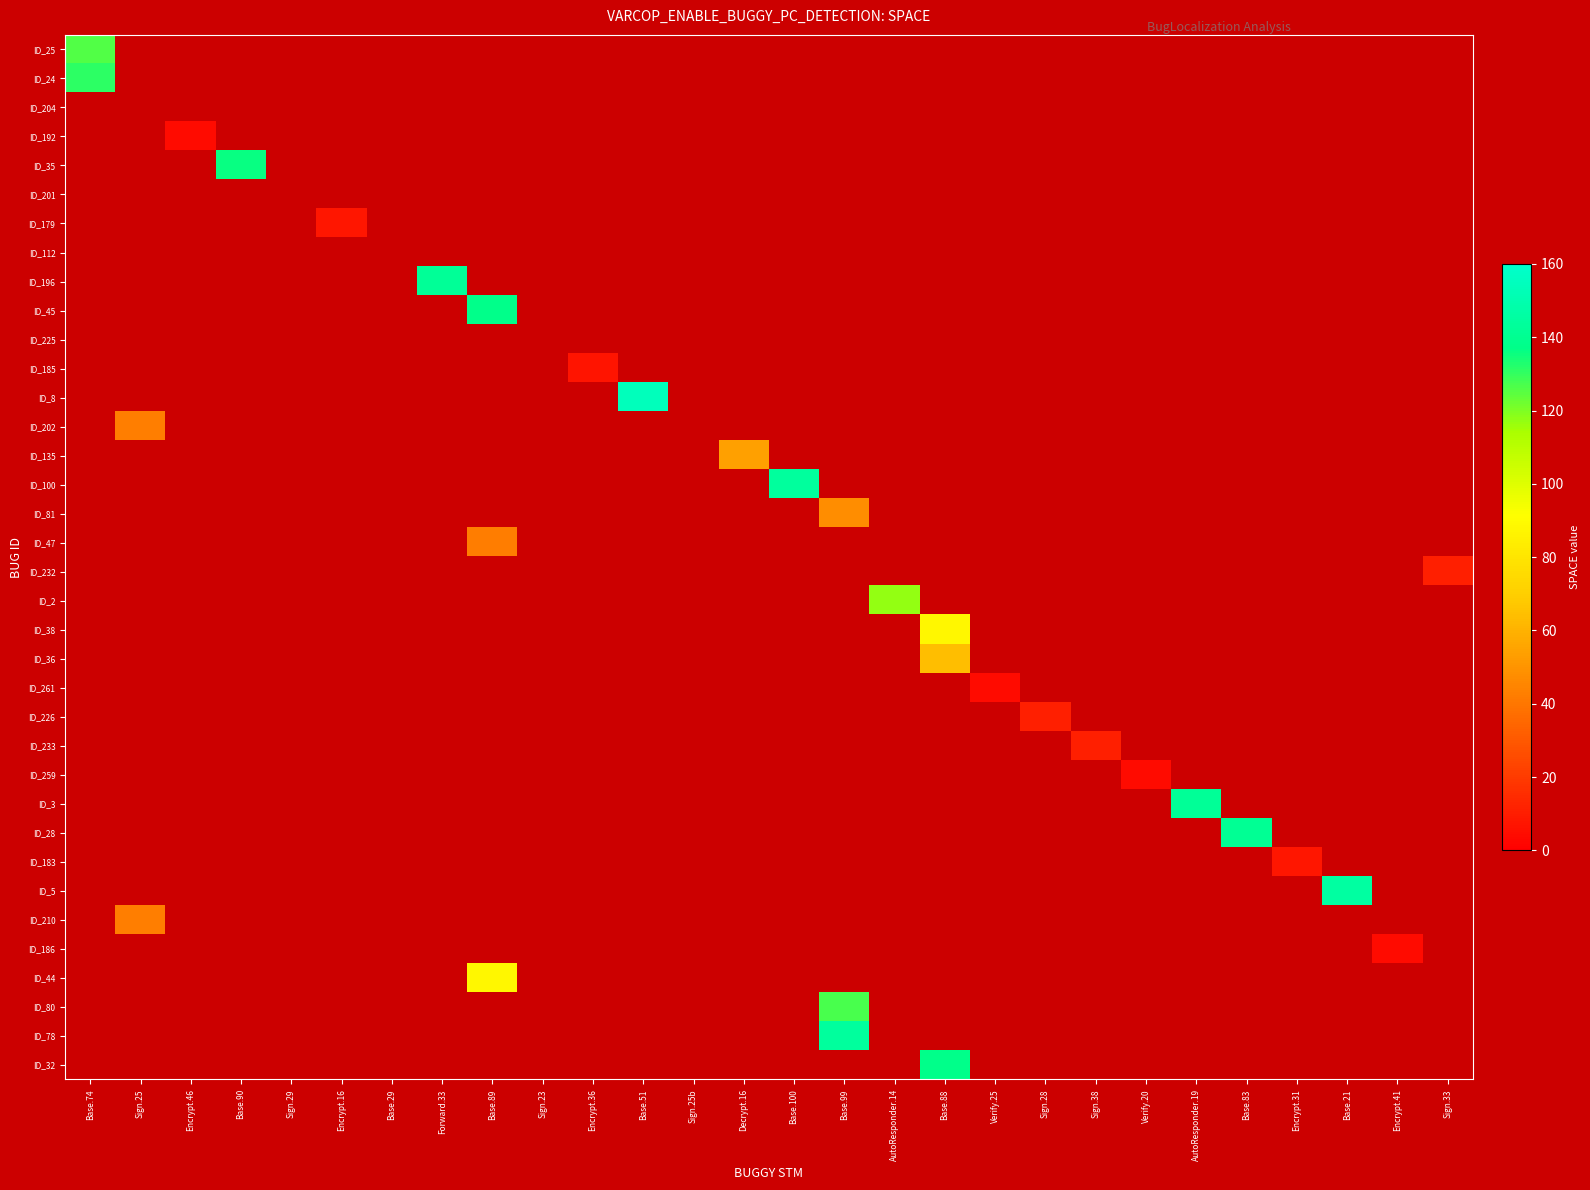

At how many categories does at least one series exceed 63?

12